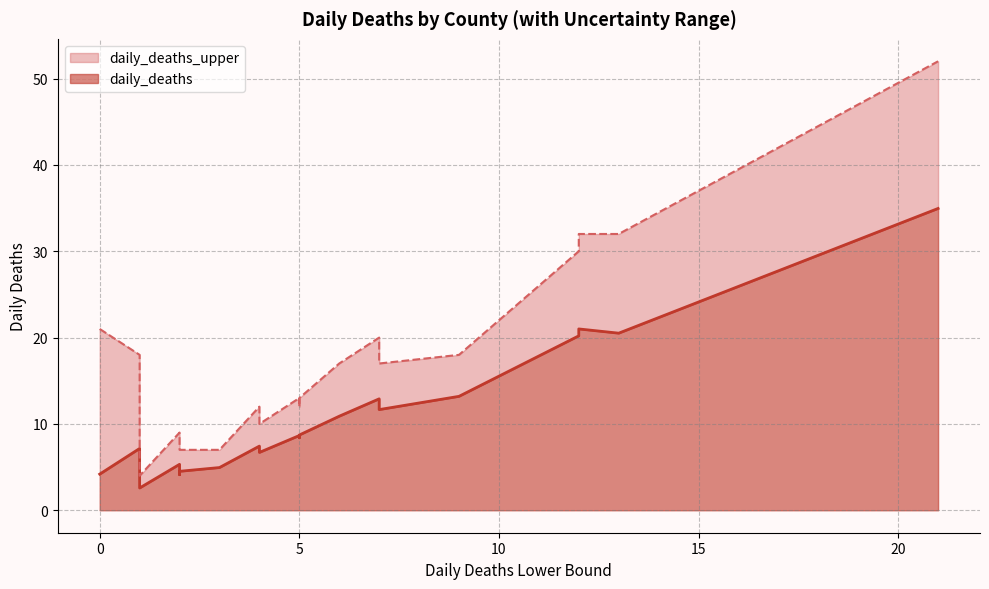

Rank the series at Miami-Dade from lowest to highest value.

daily_deaths, daily_deaths_upper